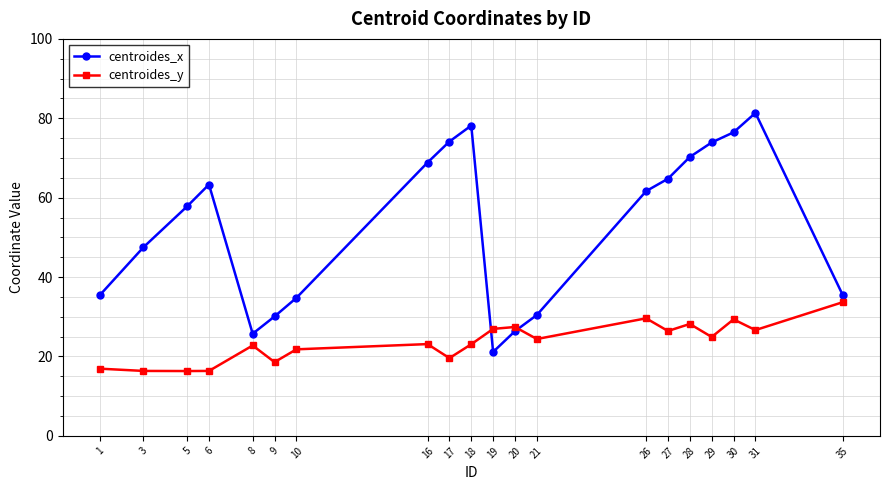

What is the sum of the centroides_x values at 5 and 9?

87.9